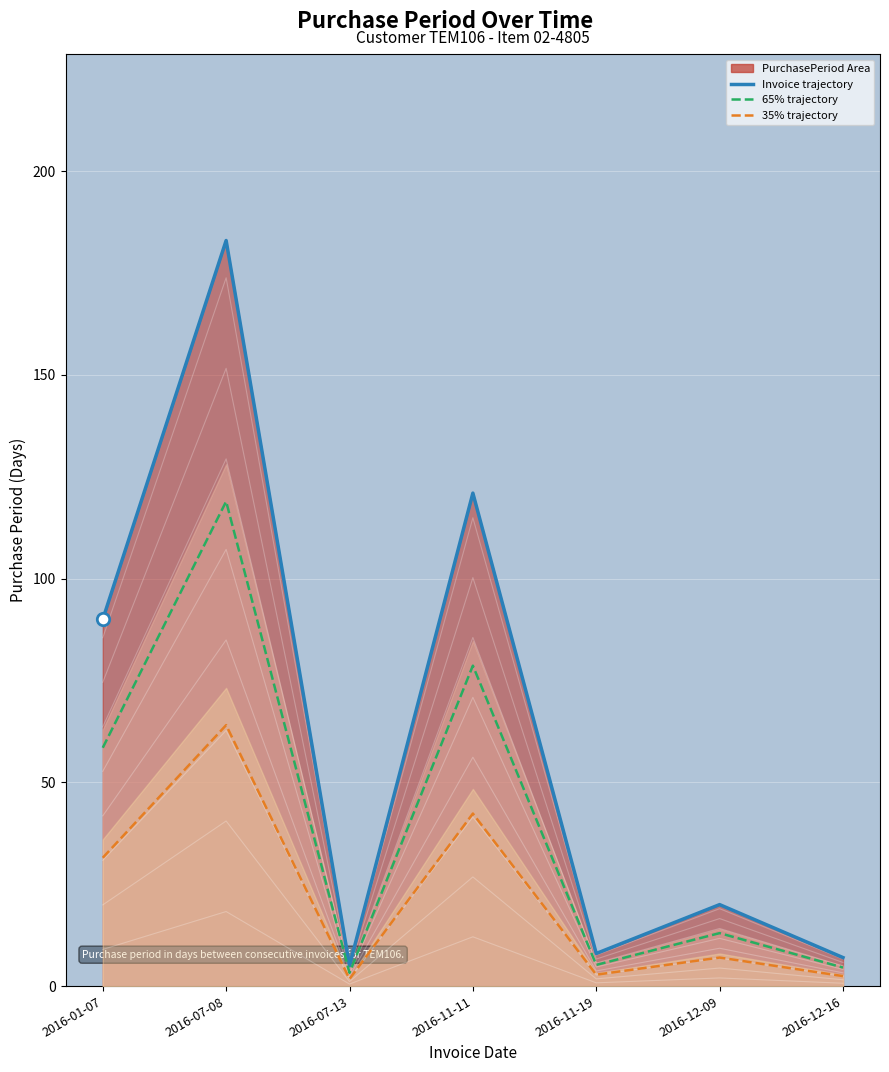

Which series has the widest spread of Y values?

Invoice trajectory